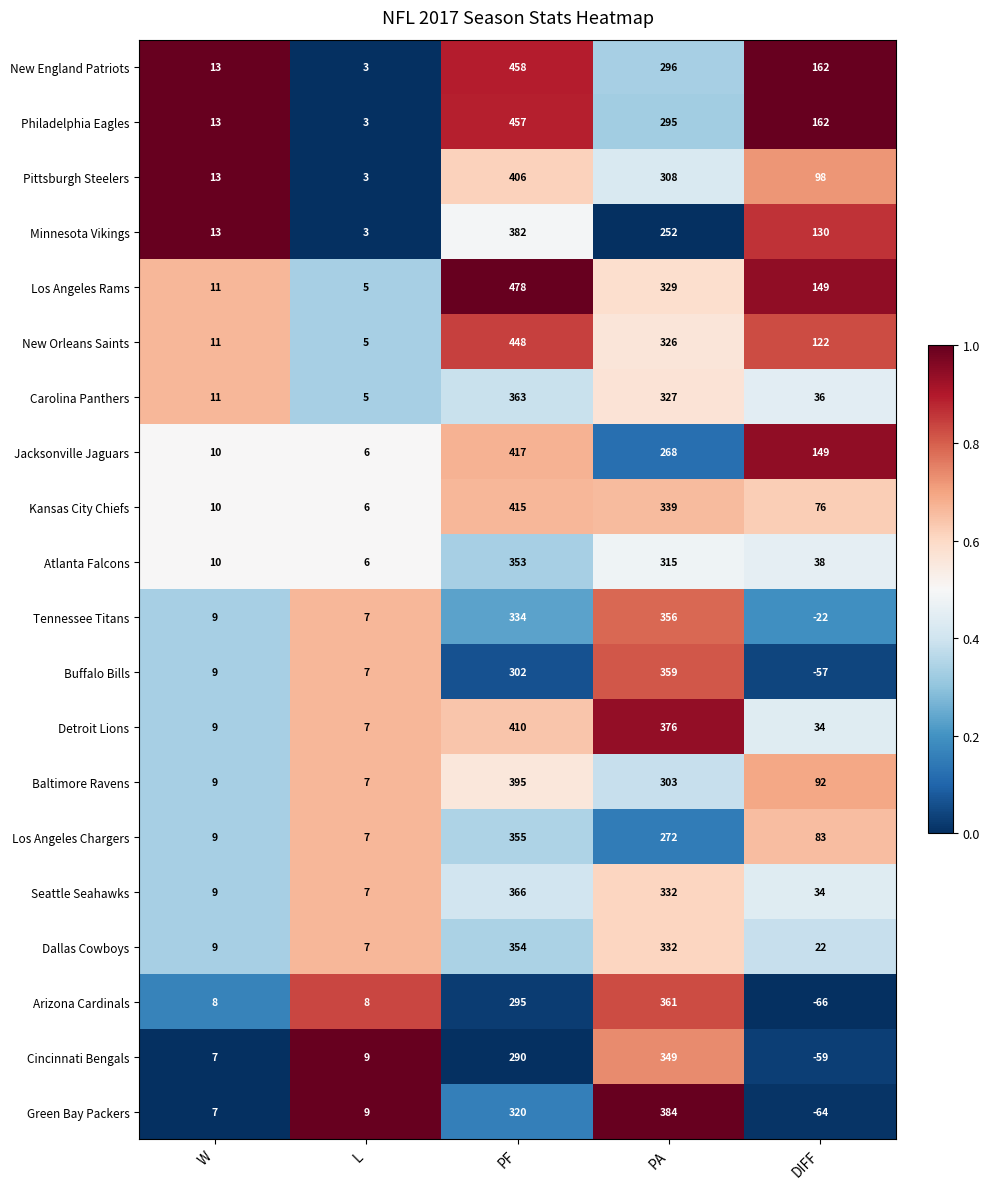

Is it true that Los Angeles Chargers equals 355 at PF?

True